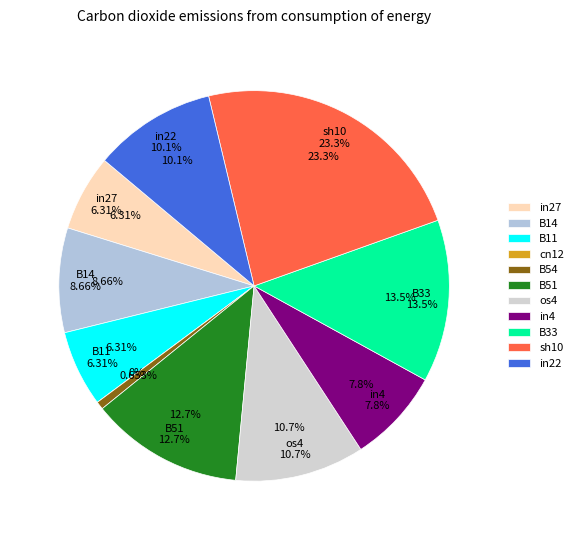

Is the sum of in27 and B14 greater than half?

No